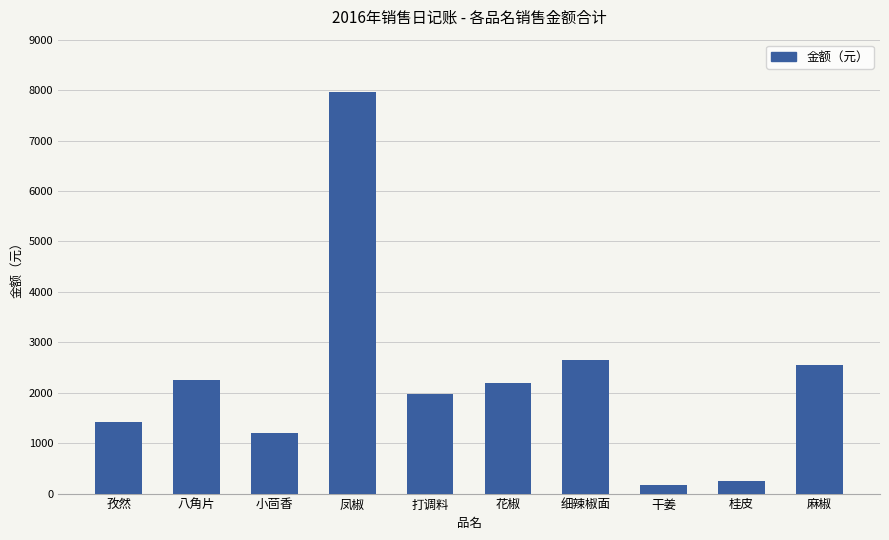

What is the maximum value shown in the chart?

7962